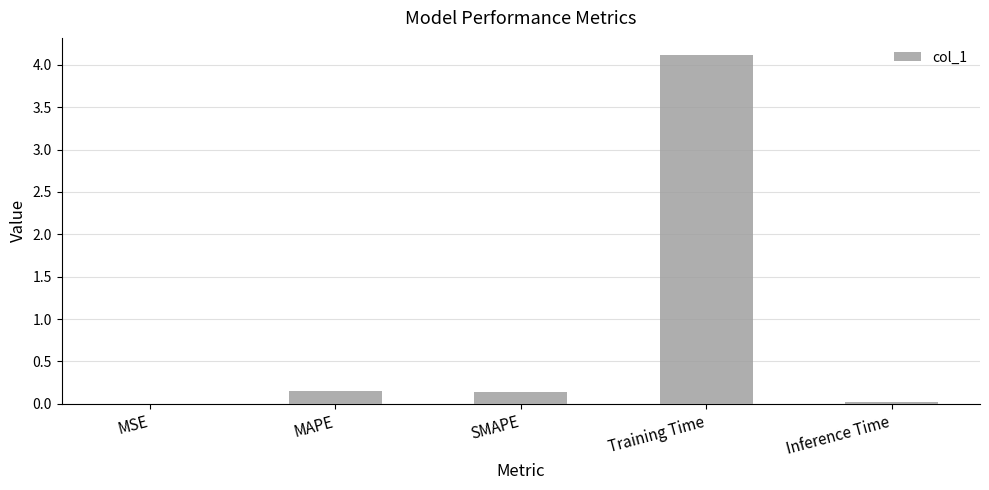

The chart shows a value of 4.1 at Training Time. True or false?

True